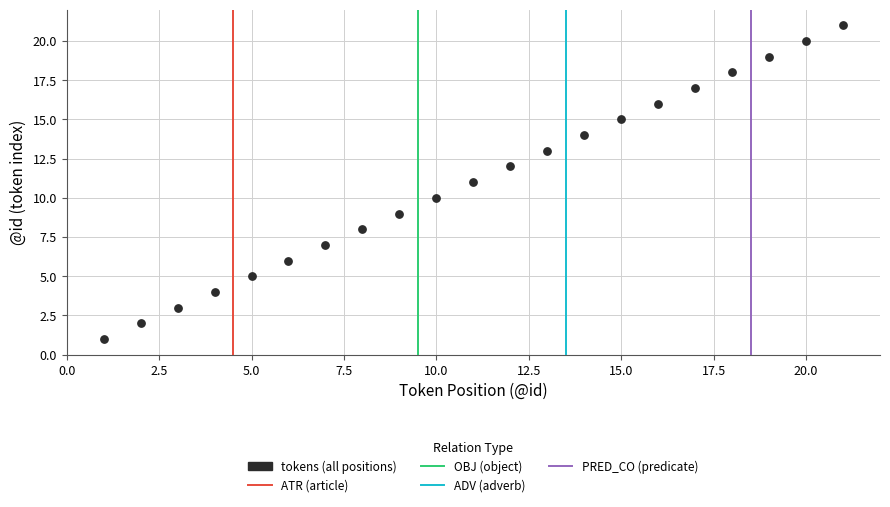

What is the range of X values (max minus min)?

20